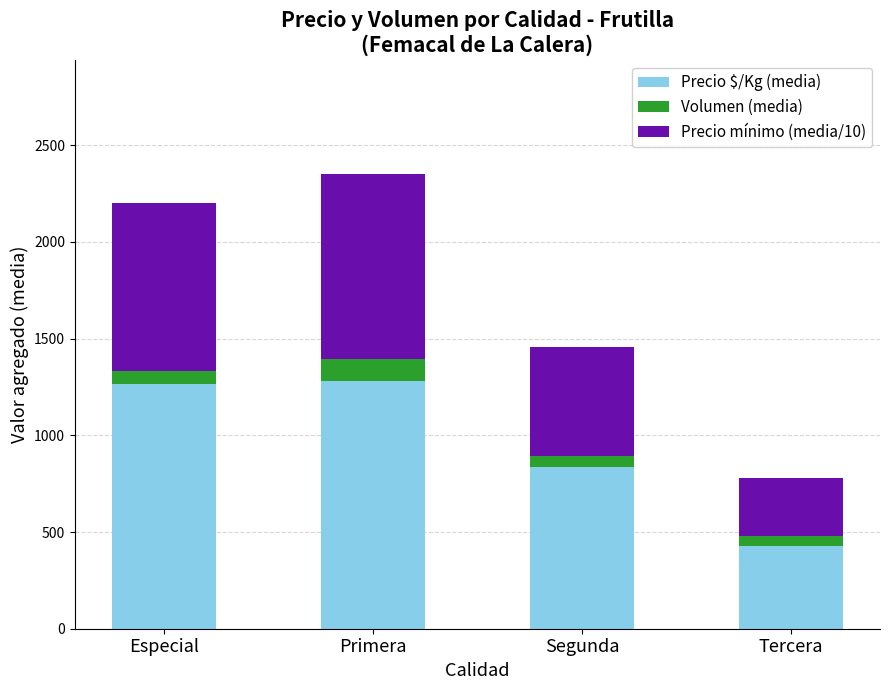

How many bars are there in total?

4